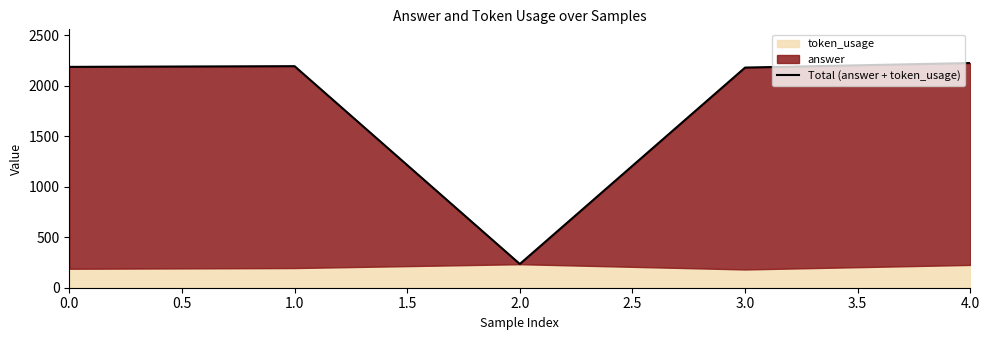

Where does the data first go above 2188?

1.0